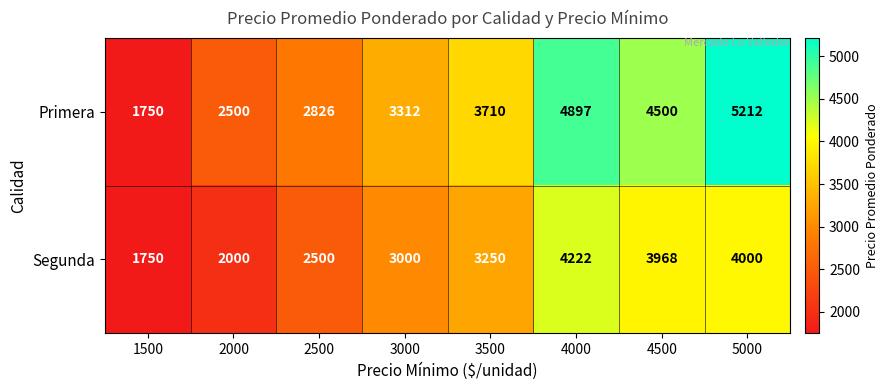

What is the maximum value shown in the chart?

5212